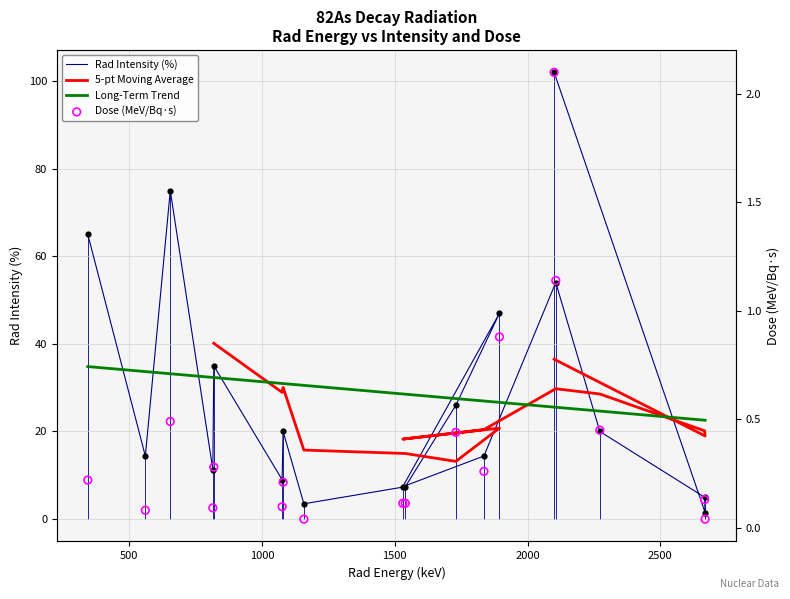

Which series has the largest total across all categories?

Rad Intensity